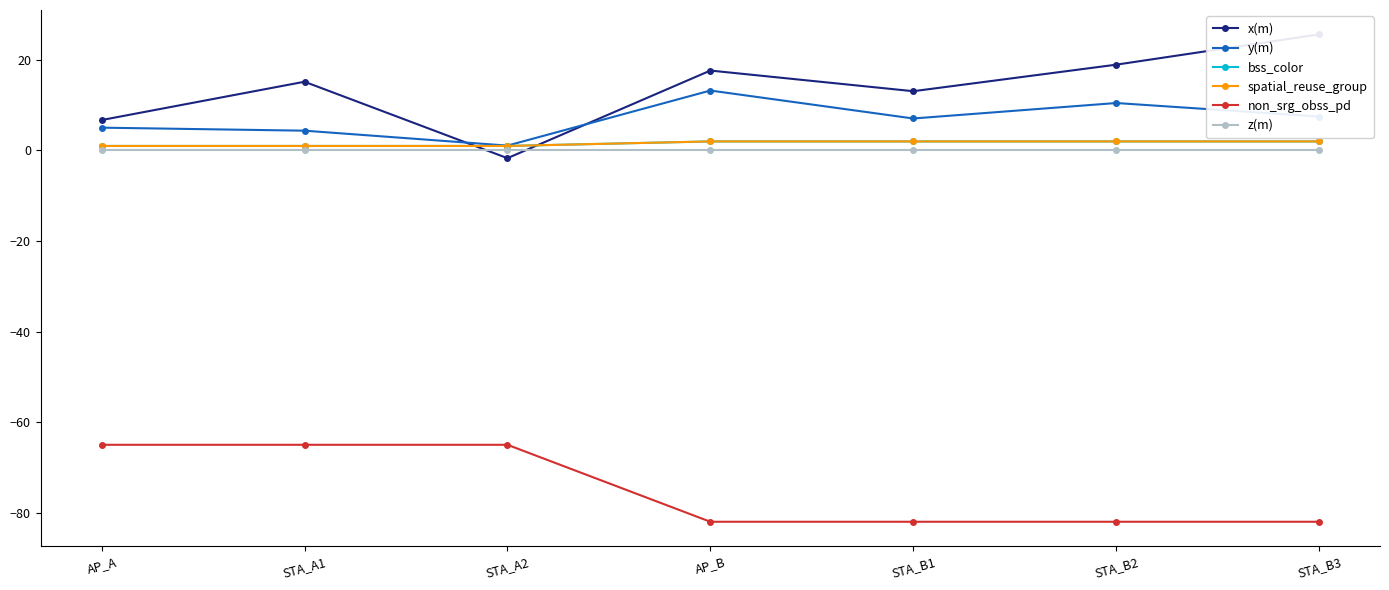

What are all the series names shown in the legend?

x(m), y(m), bss_color, spatial_reuse_group, non_srg_obss_pd, z(m)